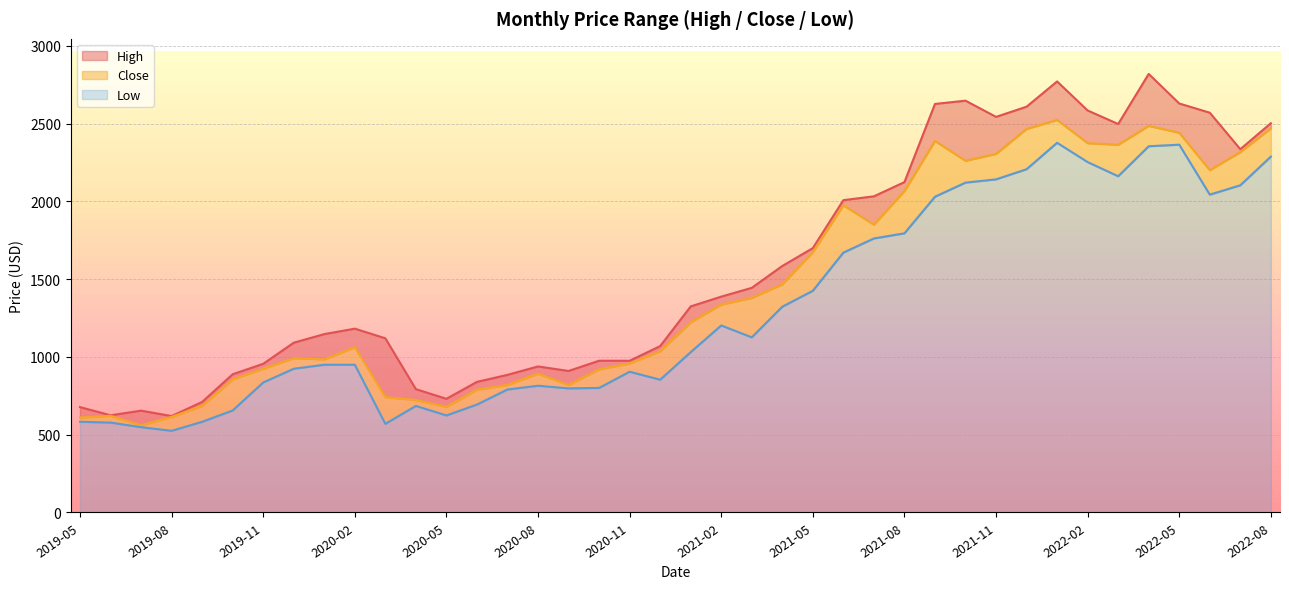

What is the spread (max minus min) of values at 2020-02?

232.0